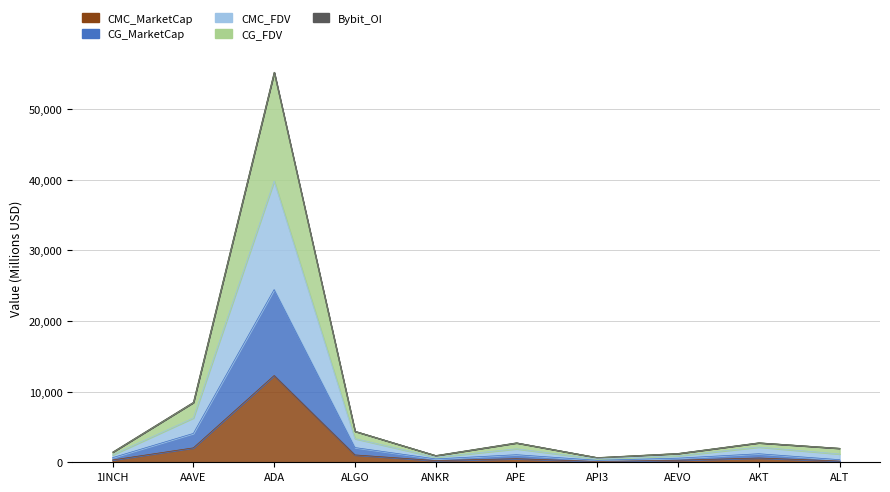

List the labels in order of CMC_FDV value, largest first.

ADA, AAVE, ALGO, AKT, APE, ALT, 1INCH, AEVO, ANKR, API3